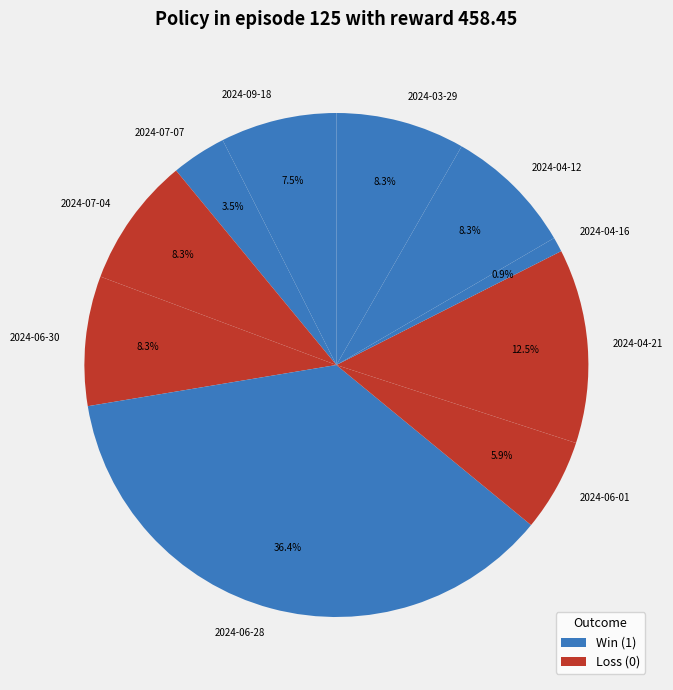

Does any single category account for the majority?

No